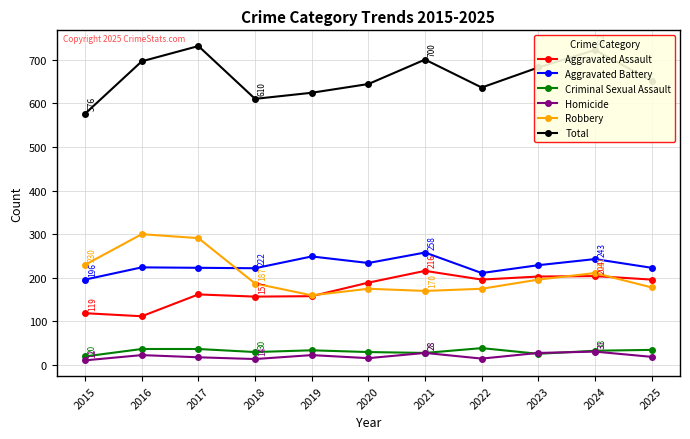

Is the value of Homicide at 2018 greater than the value of Total at 2024?

No